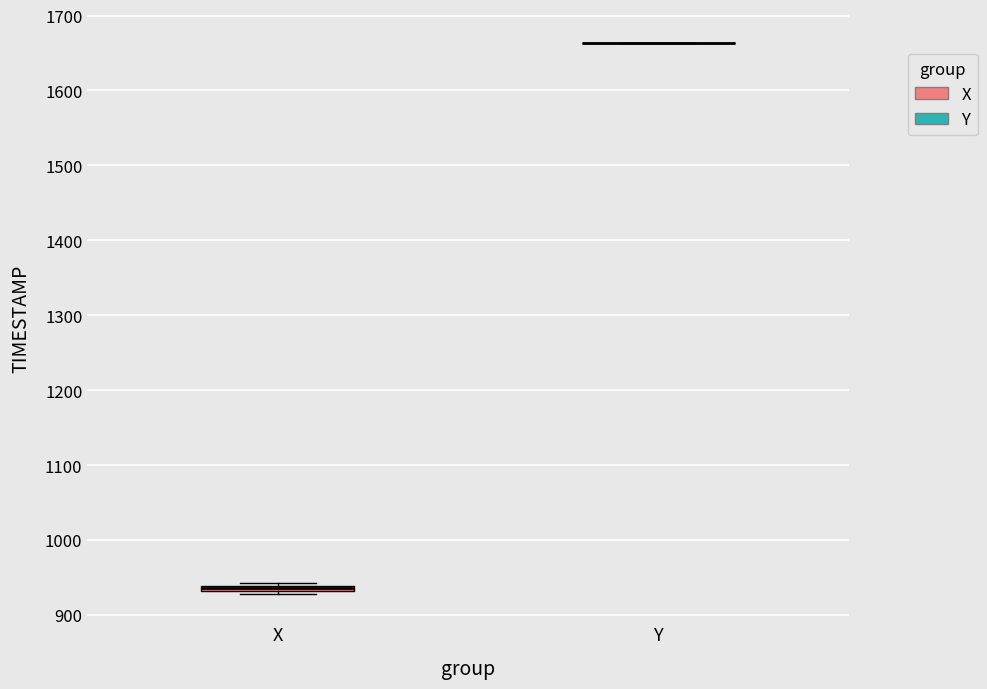

Where is the lower edge of the box for X on the y-axis? The values are not printed on the chart, so give them approximately, as read against the axis.

930